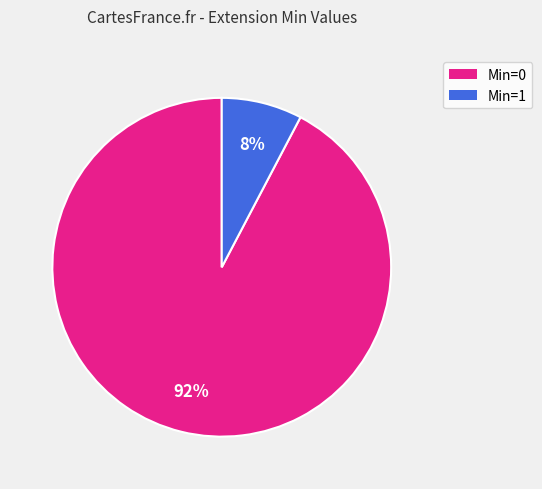

How many slices are in this pie chart?

2